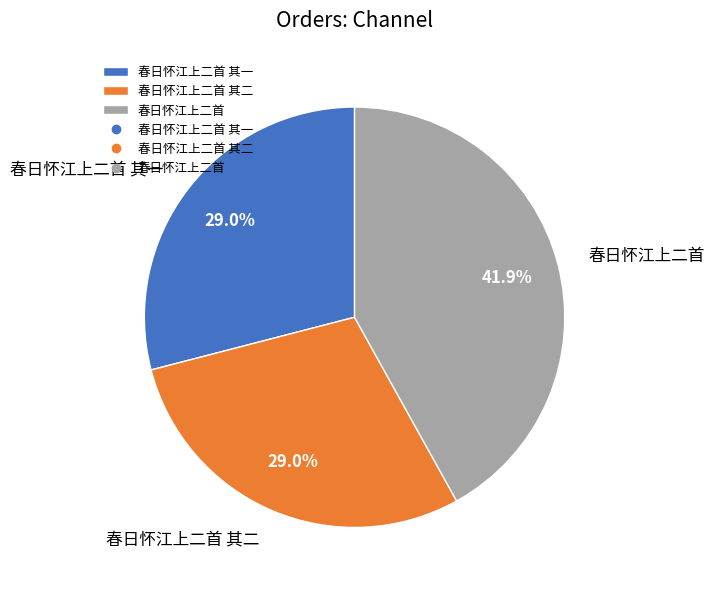

To the nearest percent, what is the average slice percentage?

33%